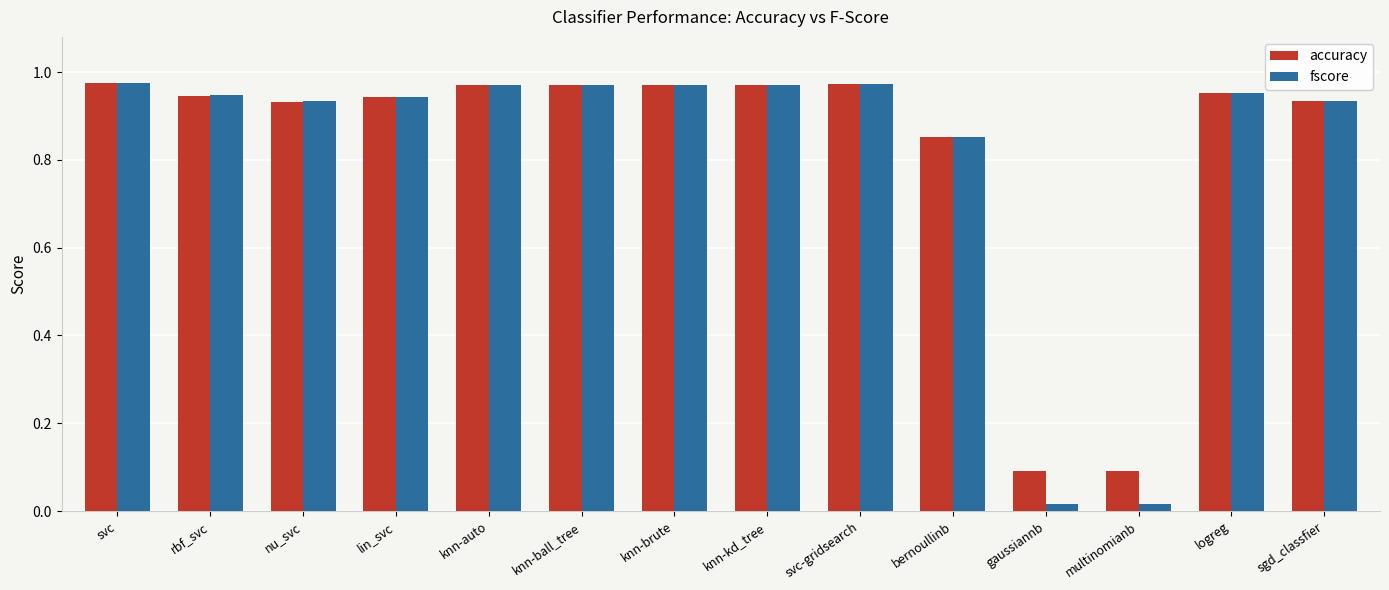

Is the value of accuracy at svc-gridsearch greater than the value of fscore at gaussiannb?

Yes